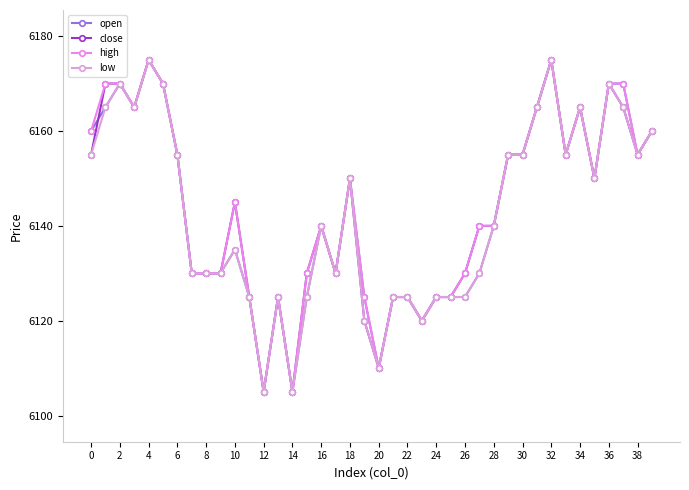

Which series has the widest spread of values?

open